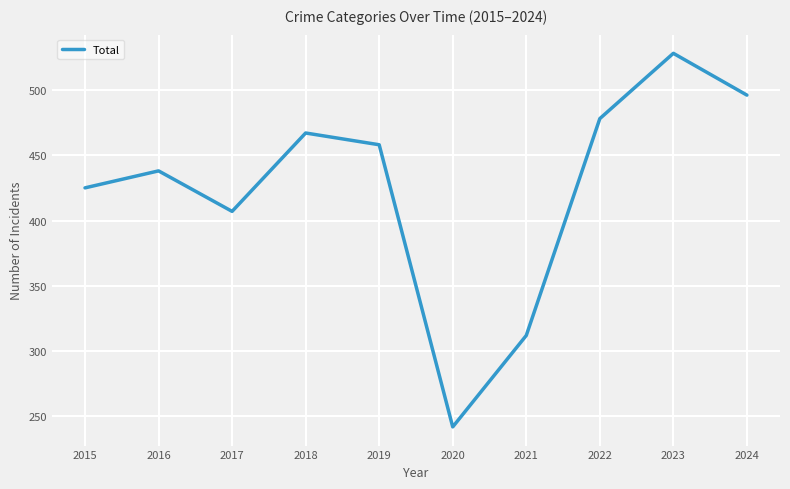

Rank the categories by value from highest to lowest.

2023, 2024, 2022, 2018, 2019, 2016, 2015, 2017, 2021, 2020